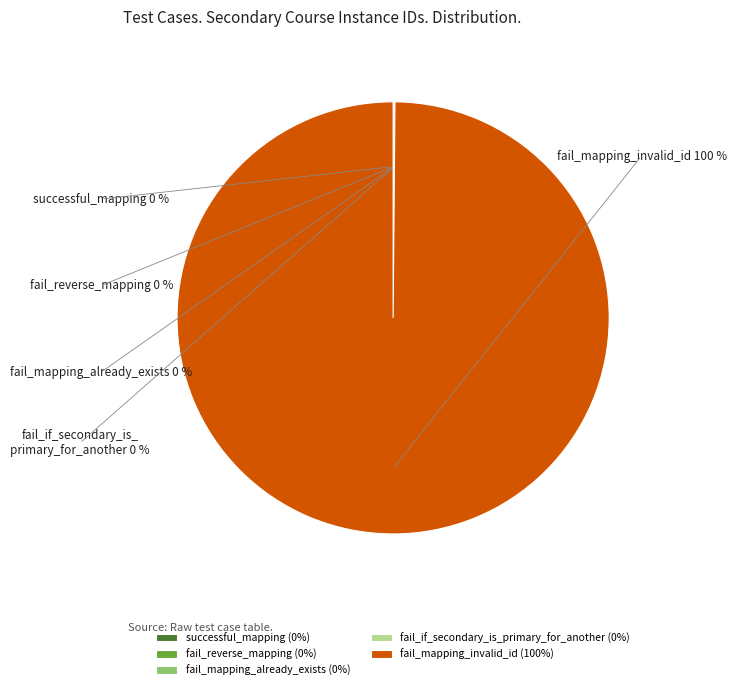

True or false: fail_mapping_invalid_id accounts for 100% of the total.

True